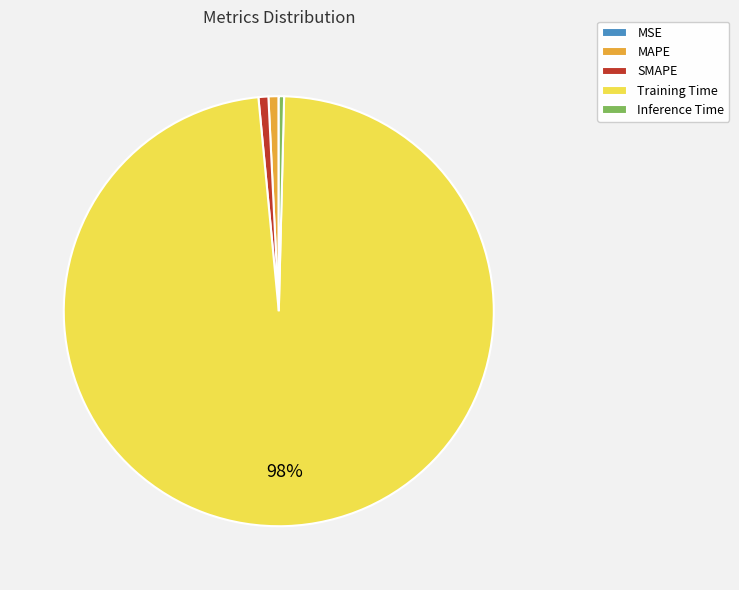

Do MAPE and SMAPE together represent more than half of the pie?

No